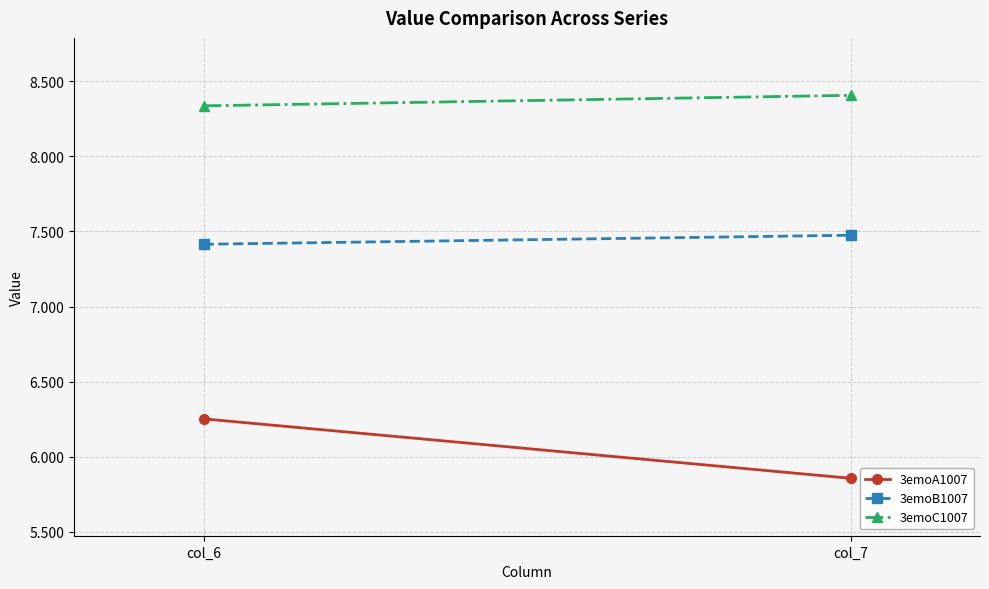

Reading left to right, list all the values displayed in this chart.

3emoA1007: col_6=6.3	col_7=5.9
3emoB1007: col_6=7.4	col_7=7.5
3emoC1007: col_6=8.3	col_7=8.4